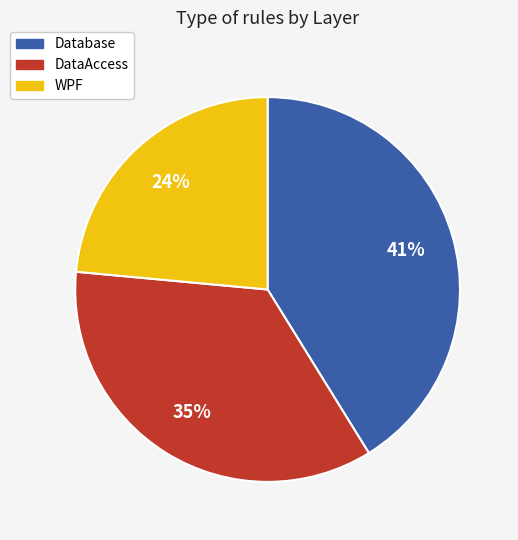

True or false: Database accounts for 49% of the total.

False